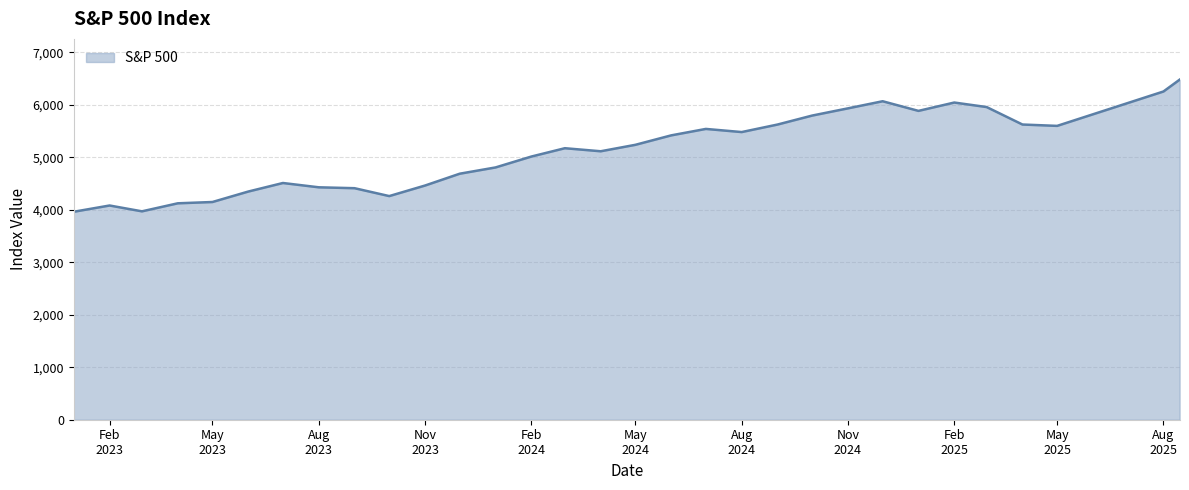

What is the minimum value shown in the chart?

3960.7